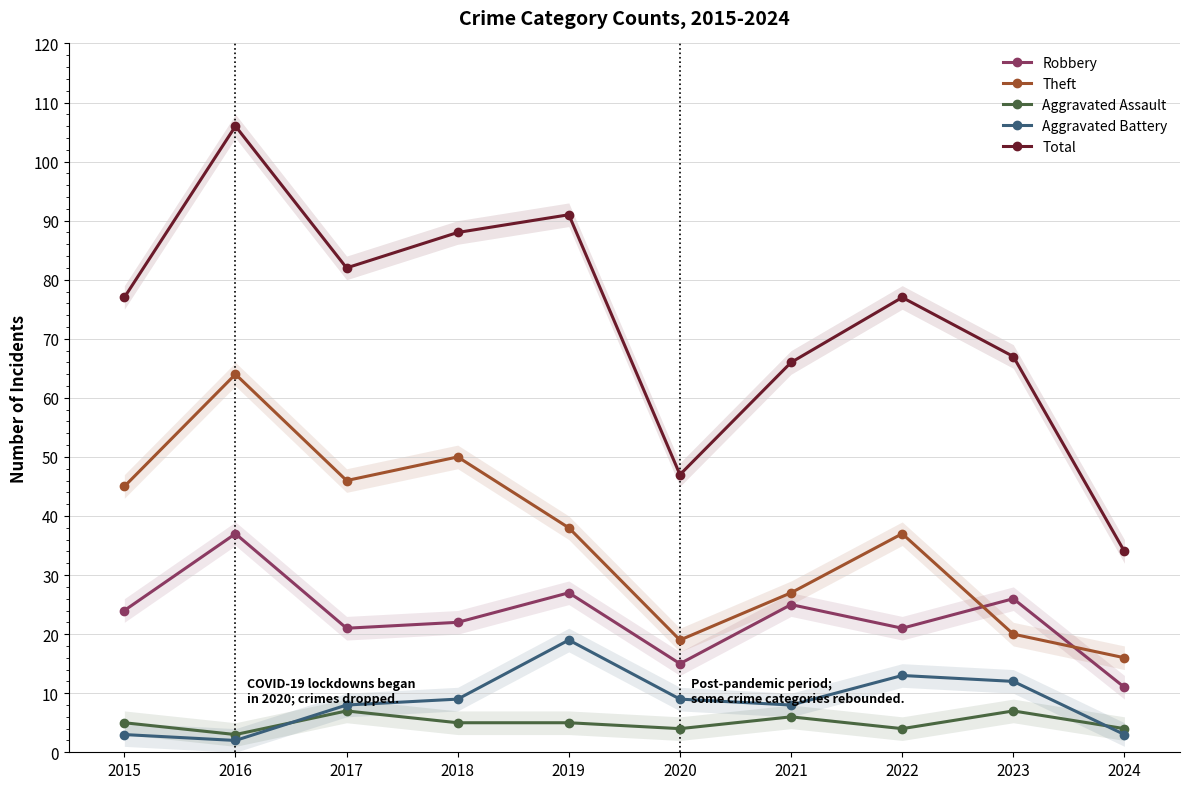

Which series has the widest spread of values?

Total